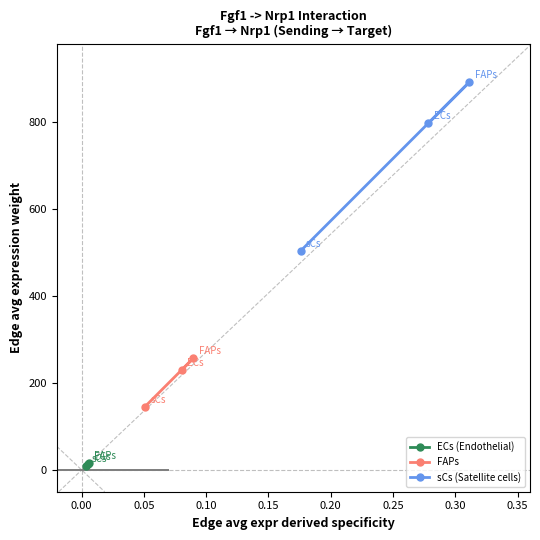

What is the average value of the sCs (Satellite cells) series?

730.3